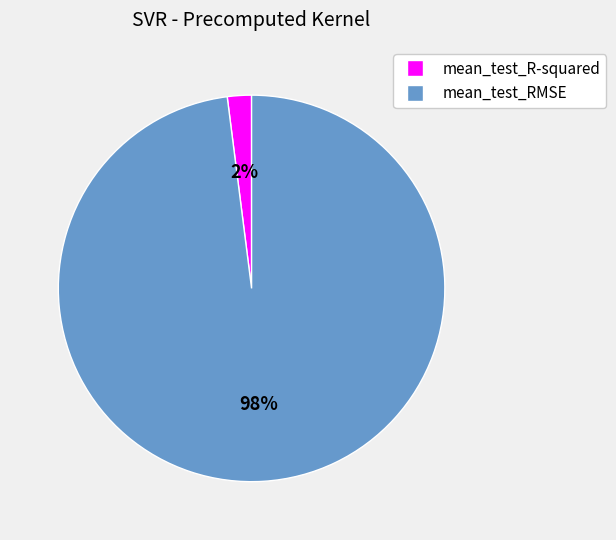

To the nearest percent, what is the average slice percentage?

50%